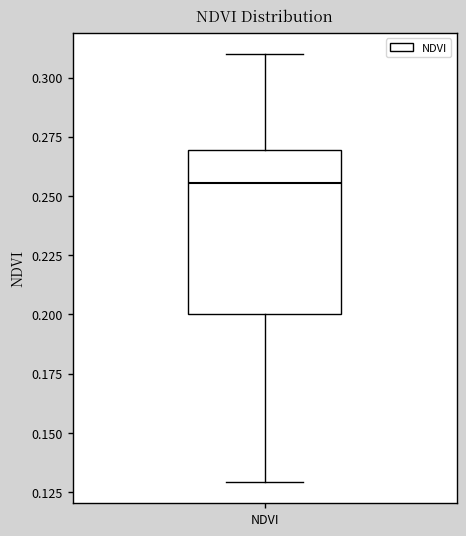

Where is the lower edge of the box for NDVI on the y-axis? The values are not printed on the chart, so give them approximately, as read against the axis.

0.200